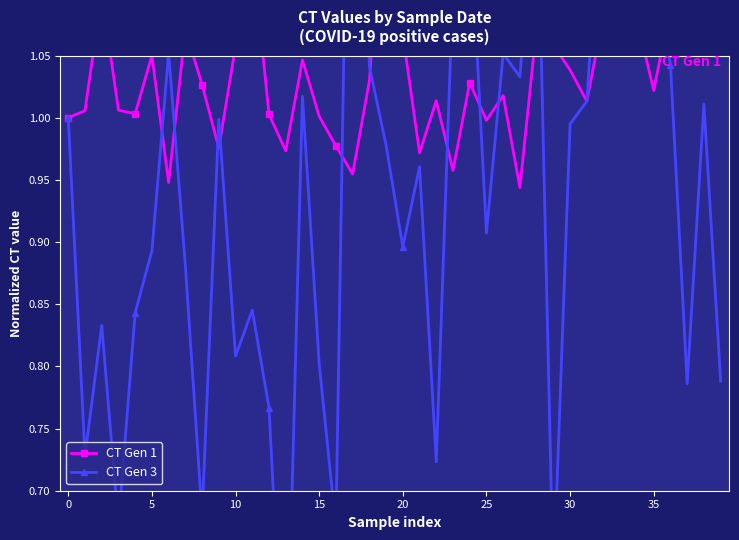

List the series in order of their peak value, highest first.

CT Gen 3, CT Gen 1